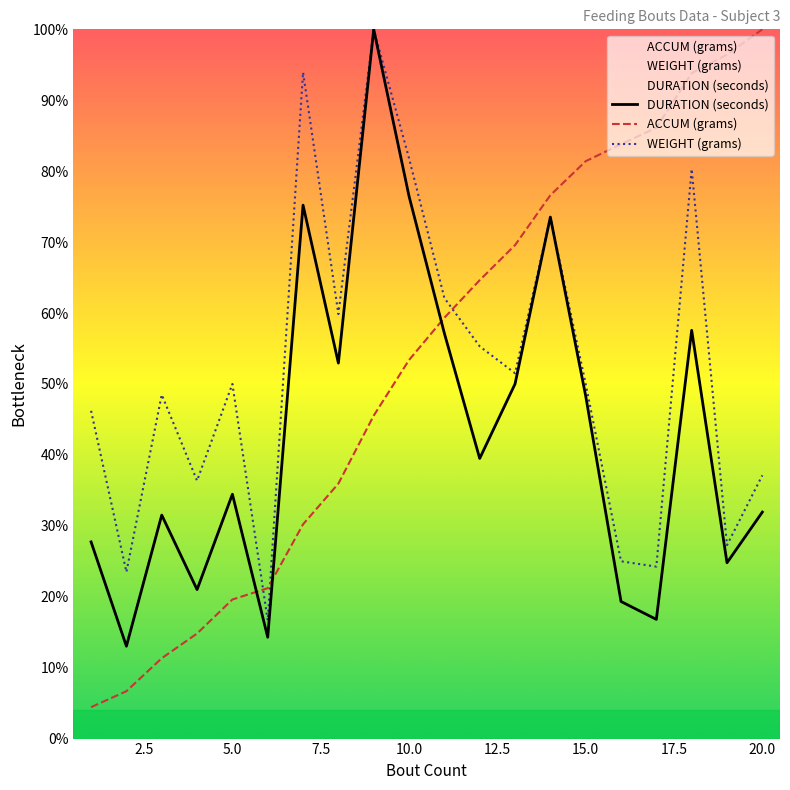

Which series ends up on top after the final intersection of WEIGHT (grams) and ACCUM (grams)?

ACCUM (grams)